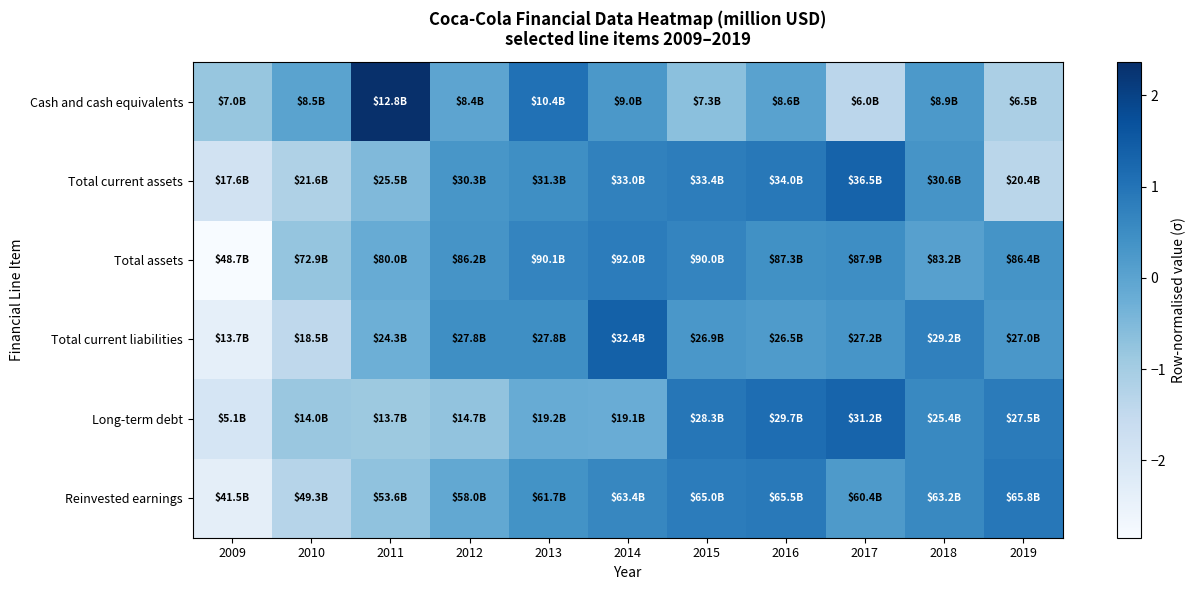

At how many categories does at least one series exceed -1?

11